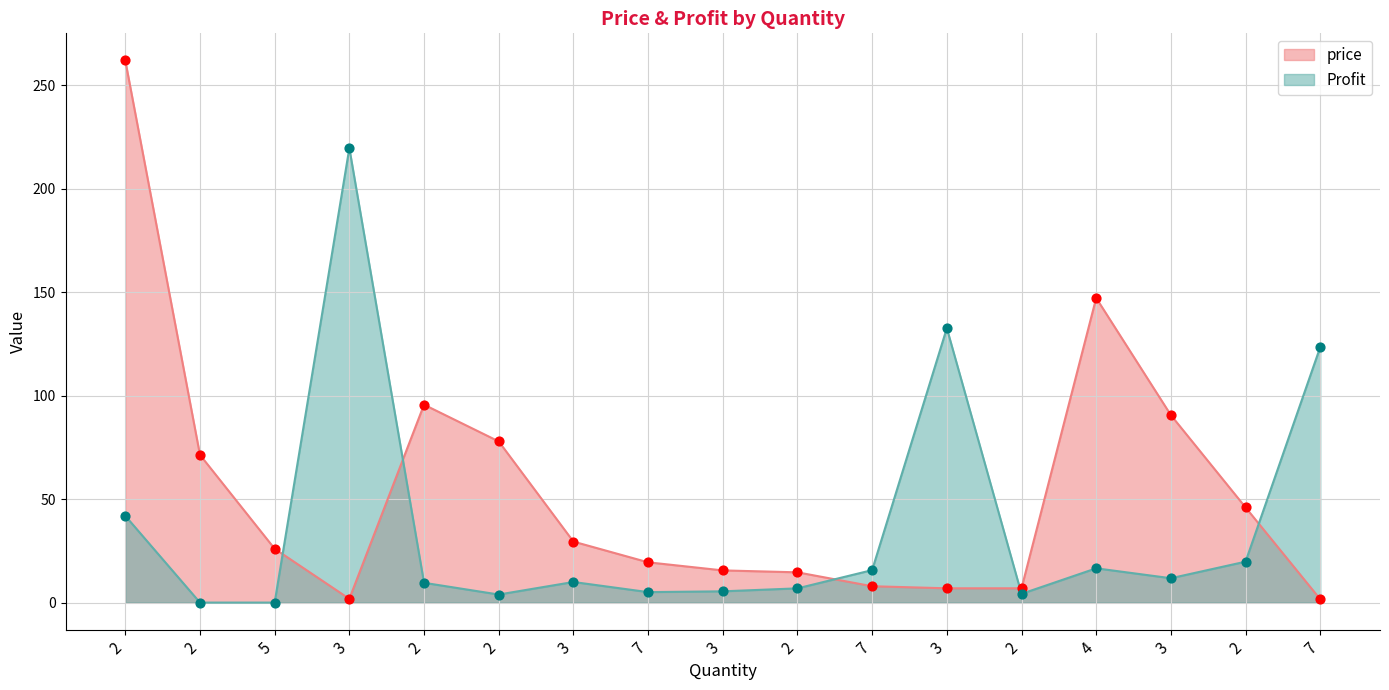

What is the change in value from 3 to 4?

+140.3